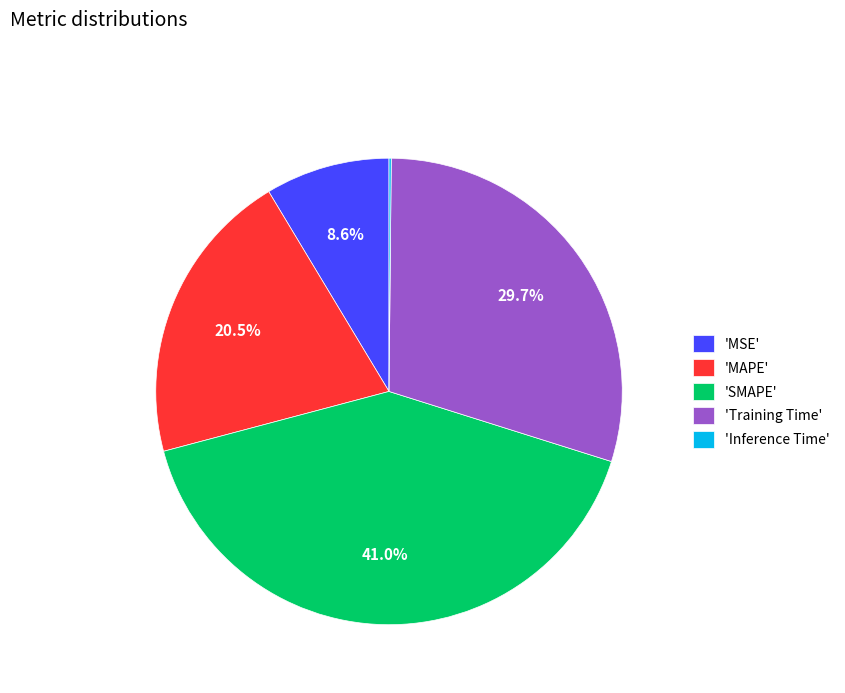

What portion of the pie excludes 'SMAPE'?

59.0%